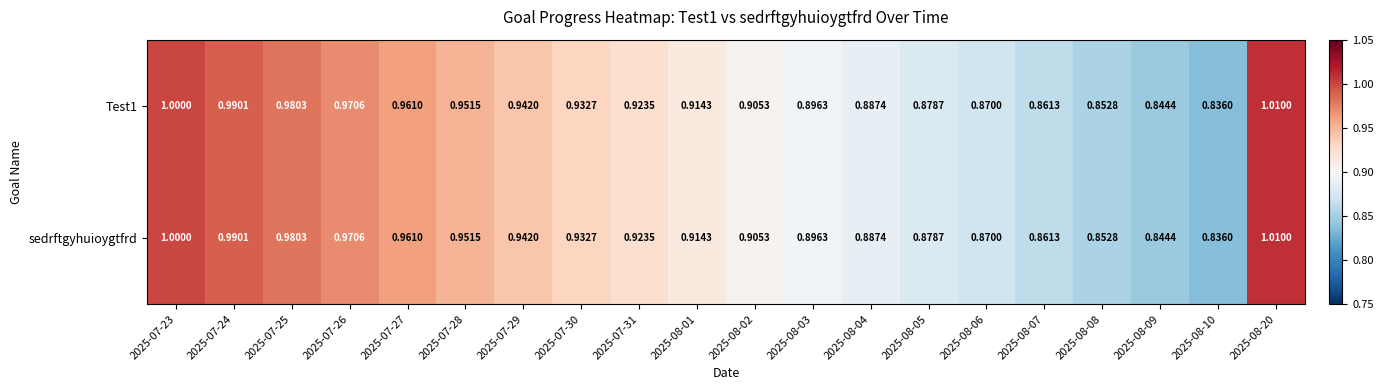

Is the value of sedrftgyhuioygtfrd at 2025-08-07 greater than the value of Test1 at 2025-08-03?

No